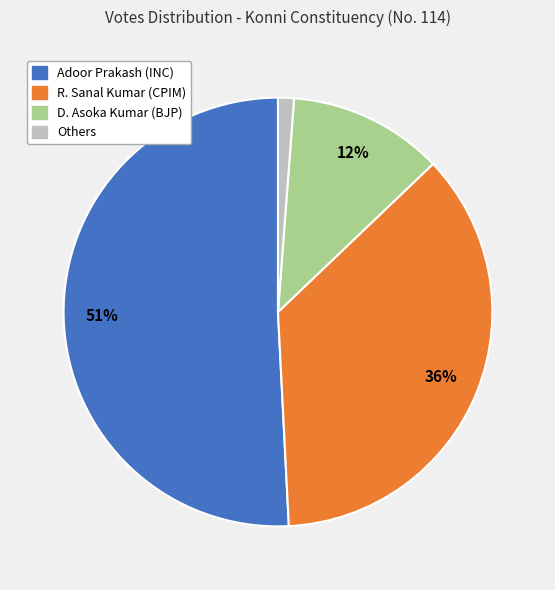

Is there any slice that represents more than half of the pie?

Yes